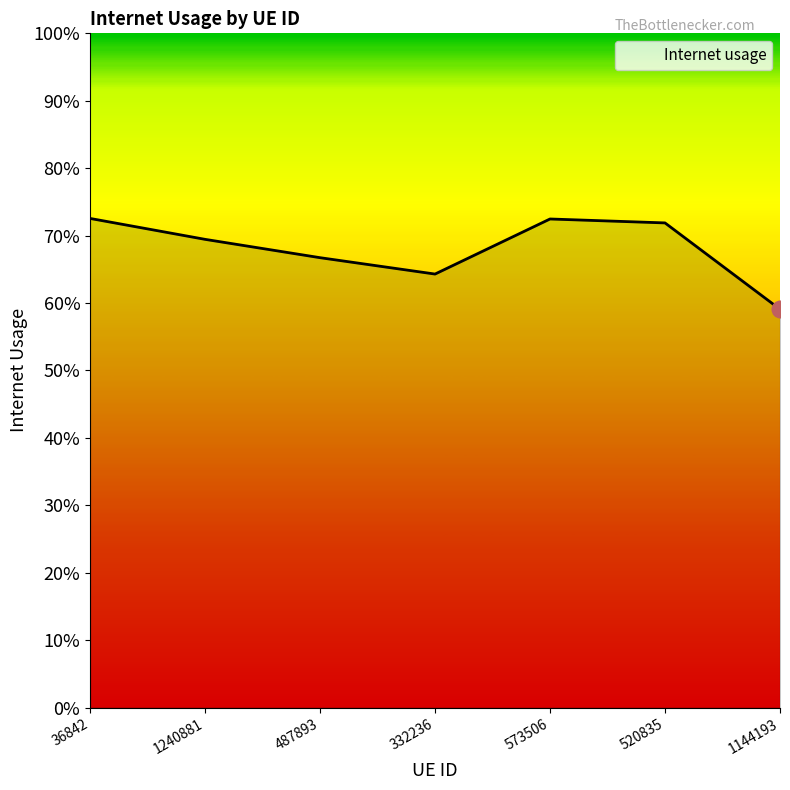

Reading left to right, what are all the values shown in this chart?

36842=0.7	1240881=0.7	487893=0.7	332236=0.6	573506=0.7	520835=0.7	1144193=0.6